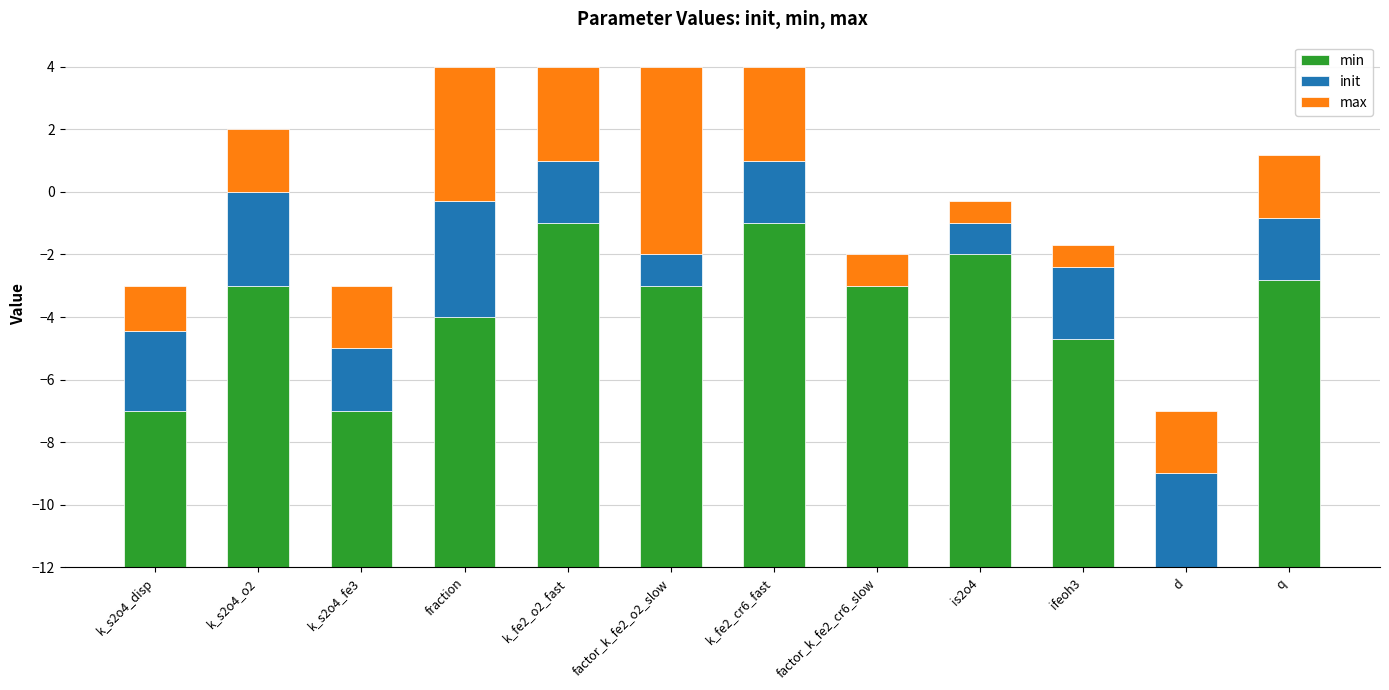

Which series has the widest spread of values?

min